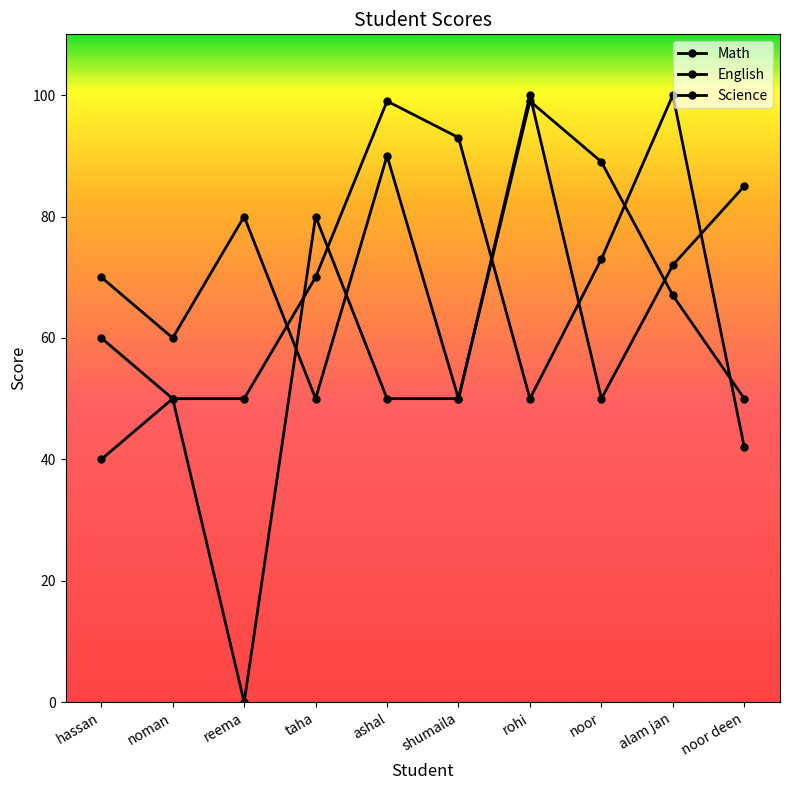

Is this an area chart (filled region under the line)?

No